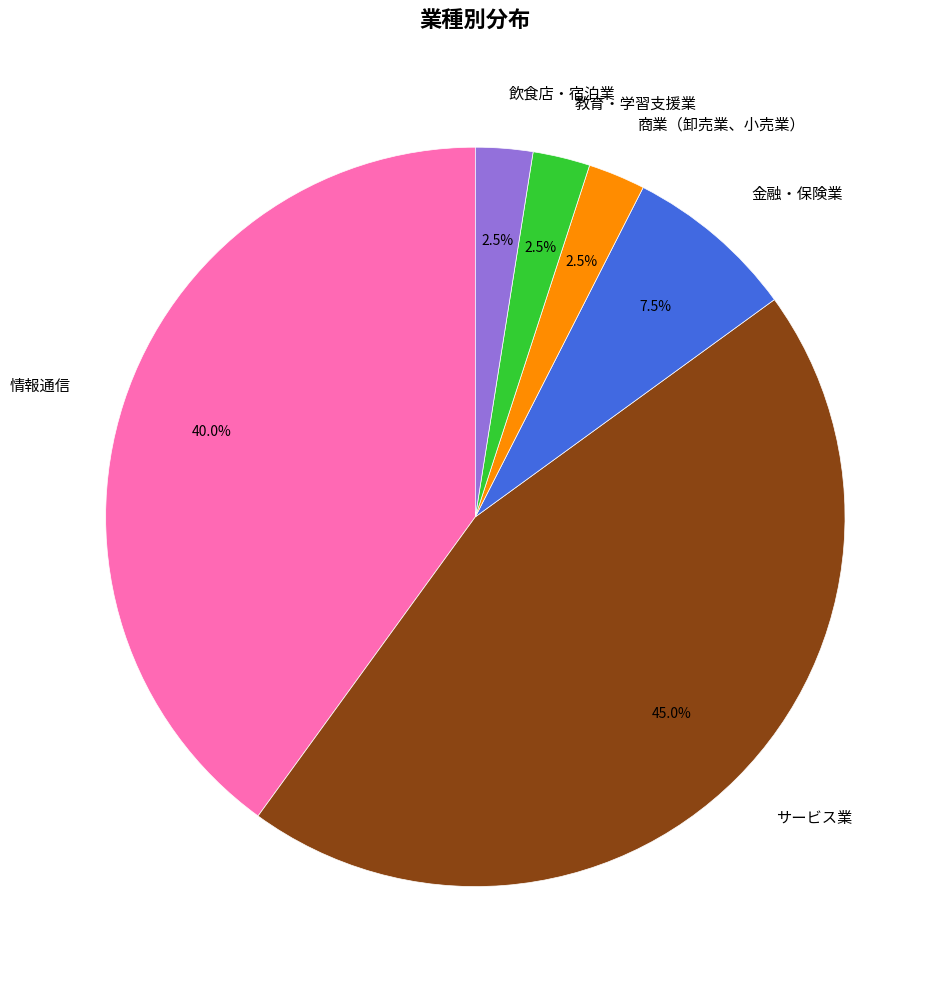

Does 飲食店・宿泊業 account for over 50% of the chart?

No